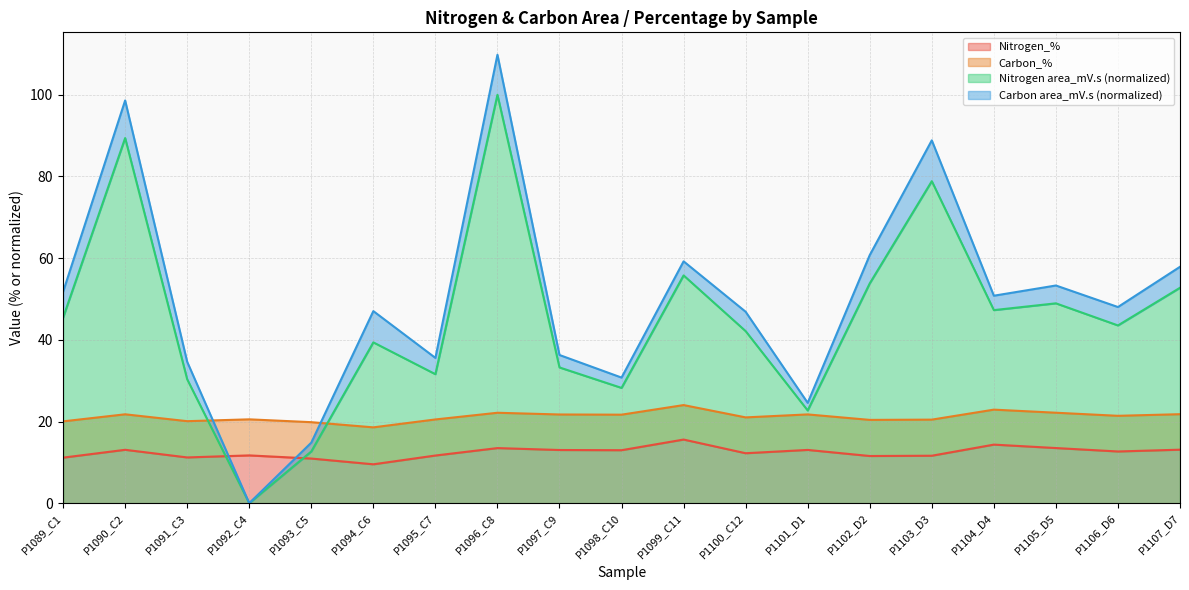

At which label does Carbon_% reach its peak?

P1099_C11